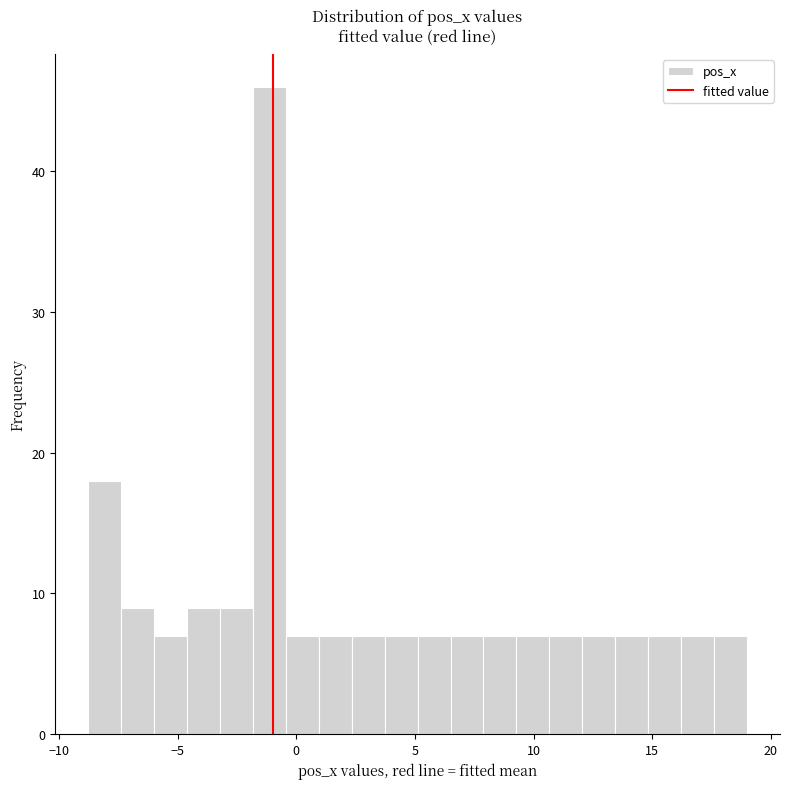

Around what value on the x-axis is the tallest bar? Give the approximate position of its centre, as read against the axis.

-1.0